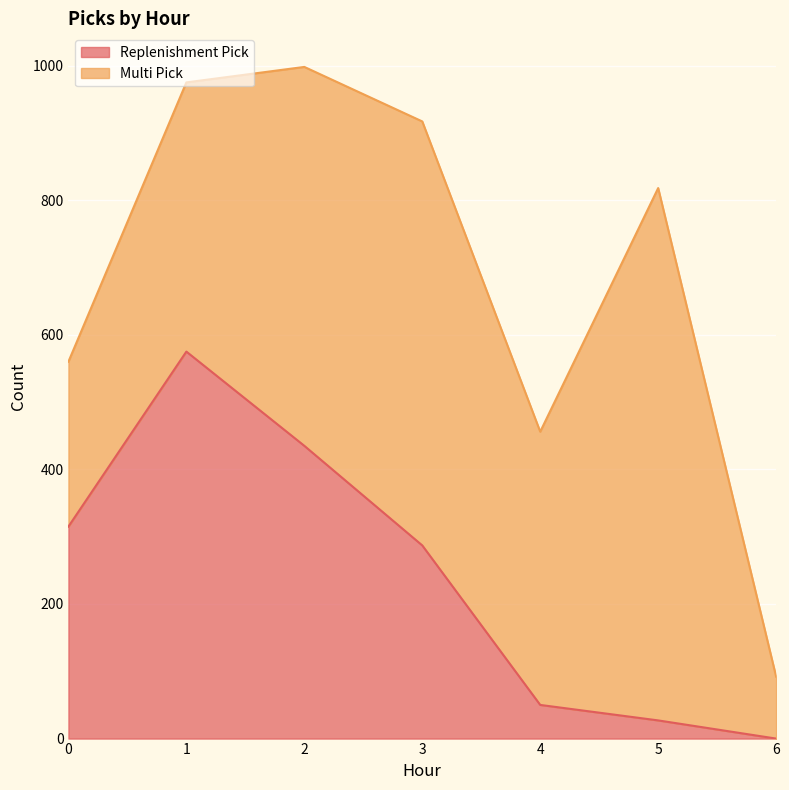

The value at 3 is 505. True or false?

False